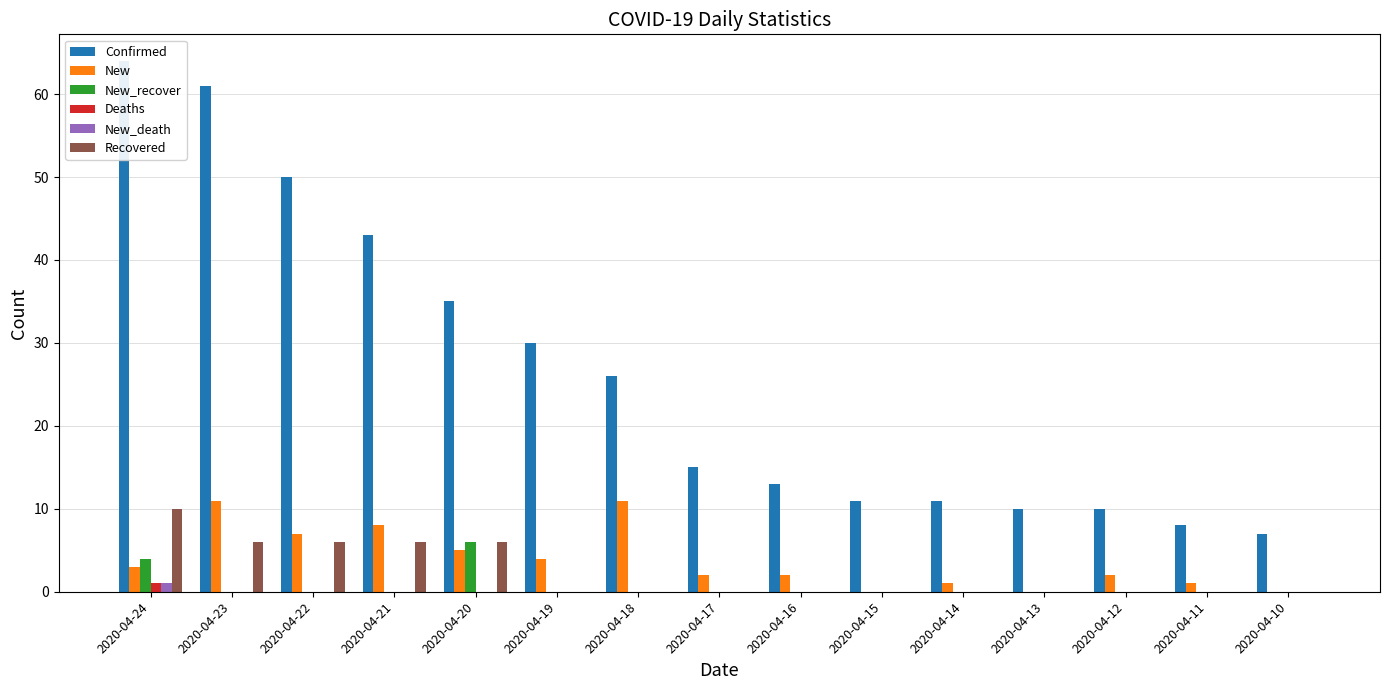

Which category has the lowest value across all series?

2020-04-15